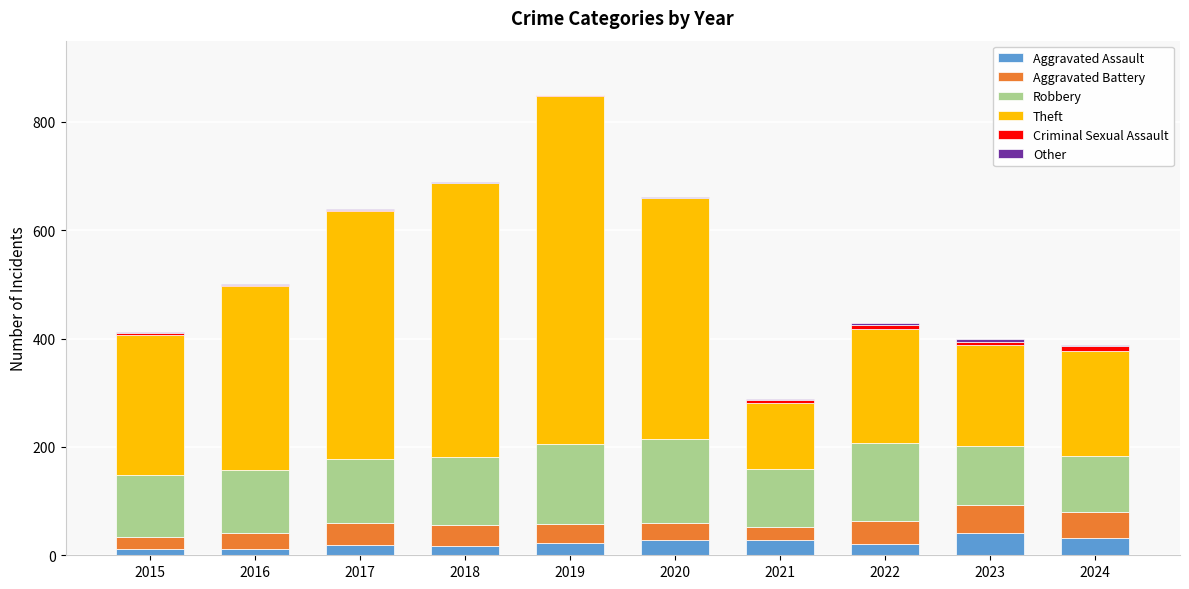

The value of Aggravated Assault at 2024 is 32. True or false?

True